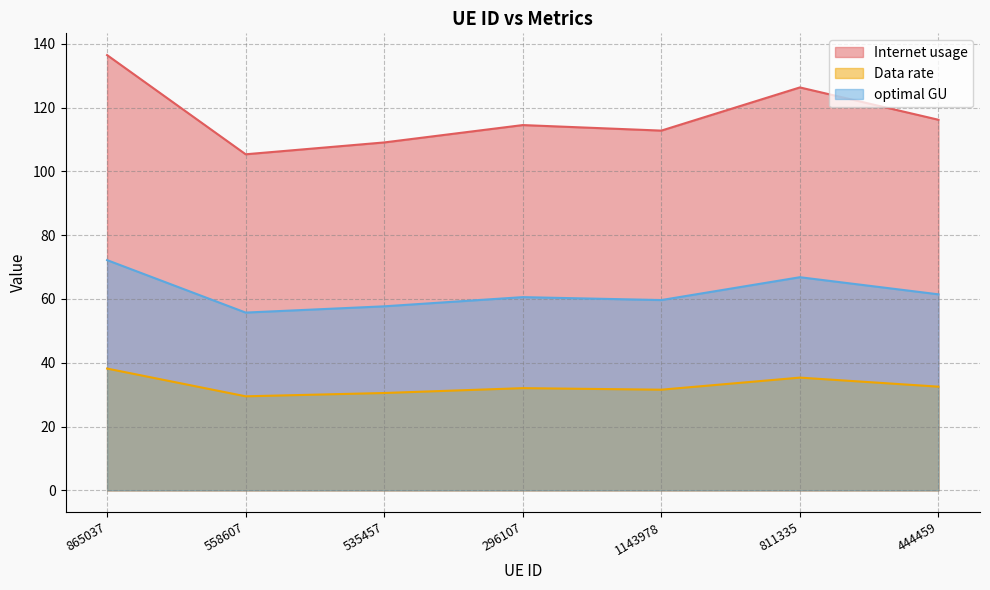

What position from the left is 1143978?

5